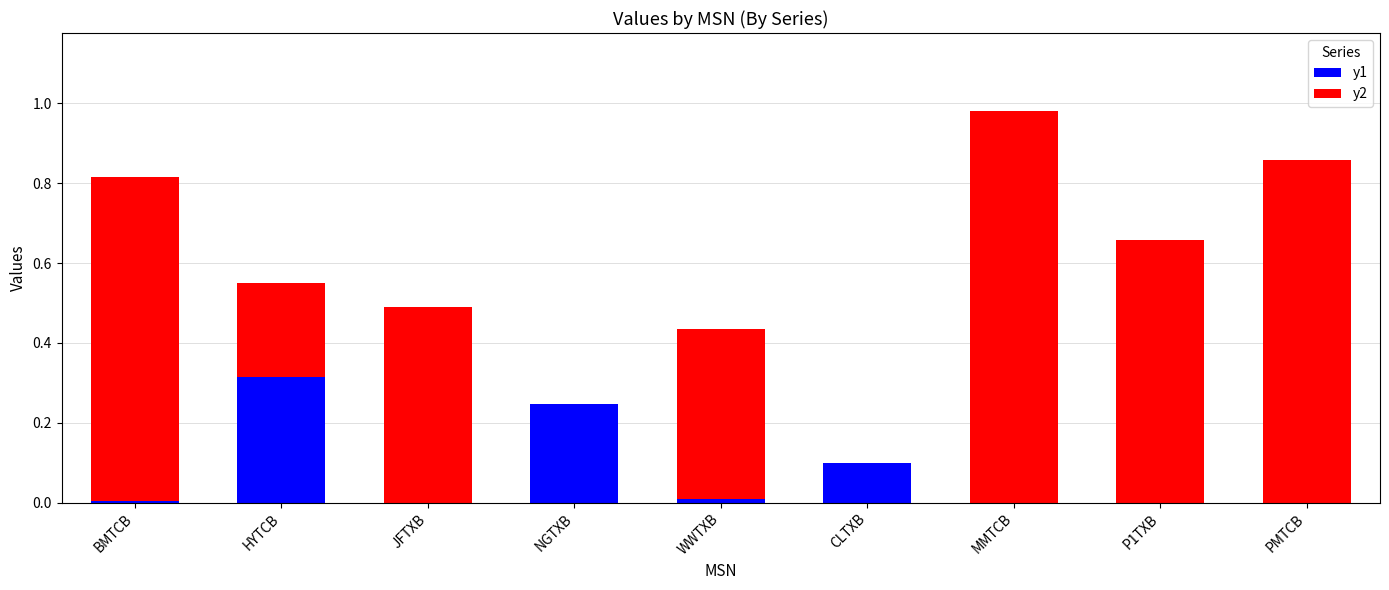

At which category is the sum across all series the highest?

MMTCB